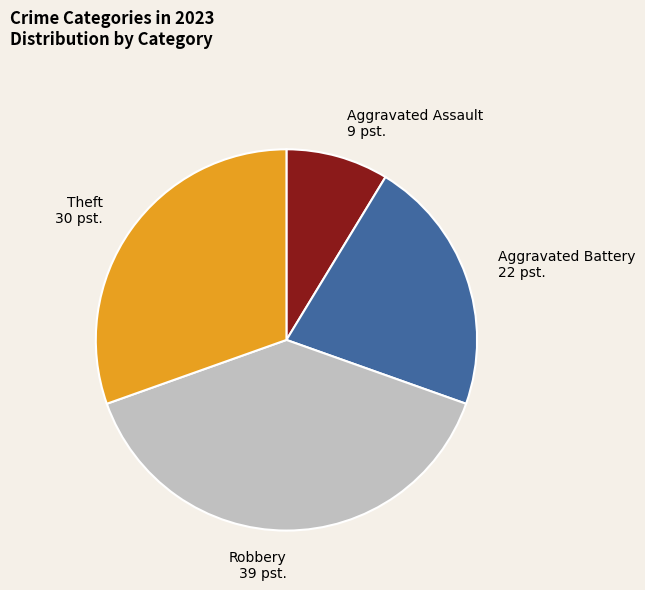

Approximately how many times larger is the value at Aggravated Battery compared to Theft?

0.7